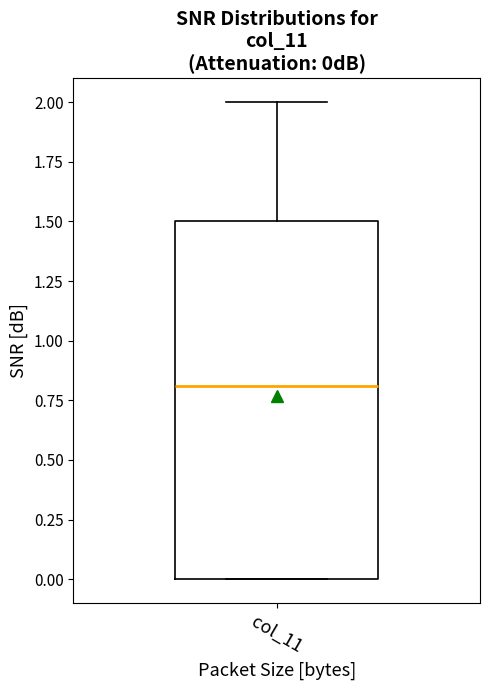

Transcribe this box plot: give where the median line is, the range the box spans, and where the two whiskers end, as read against the y-axis. The values are not printed on the chart, so give them approximately, as read against the axis.

median 0.8, box 0.0 to 1.5, whiskers 0.0 to 2.0